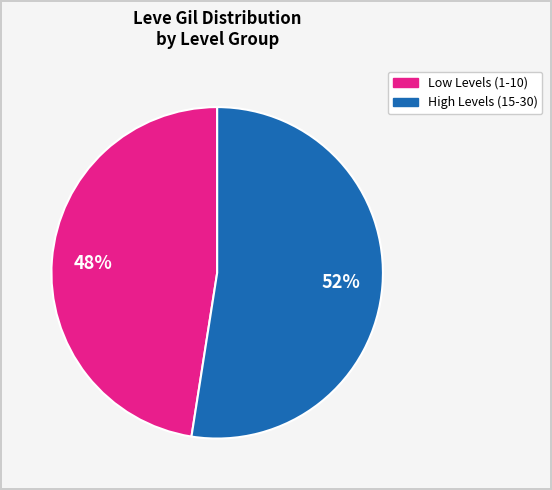

Does any single category account for the majority?

Yes